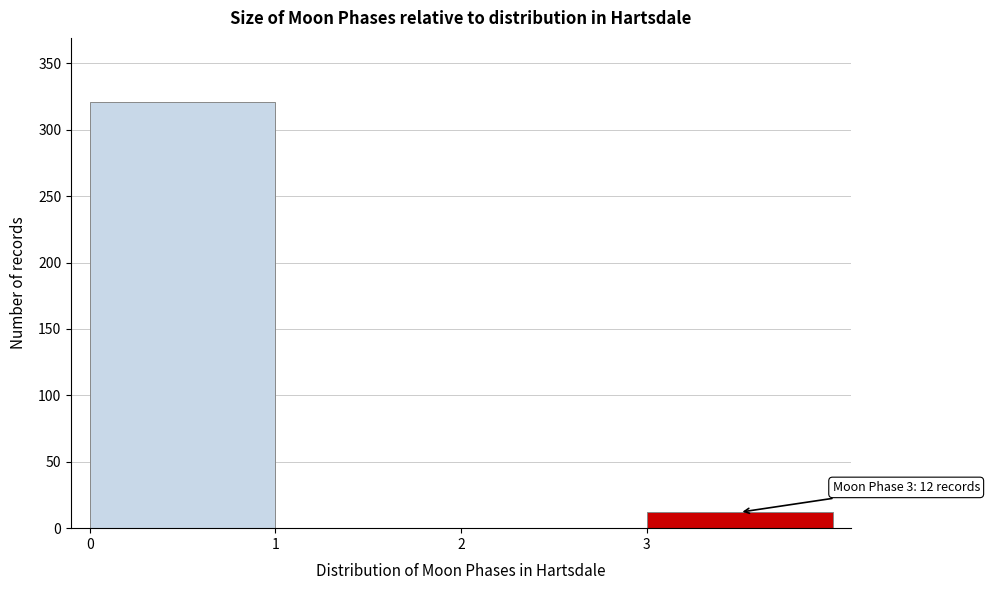

Which range on the x-axis has the tallest bar?

0 to 1